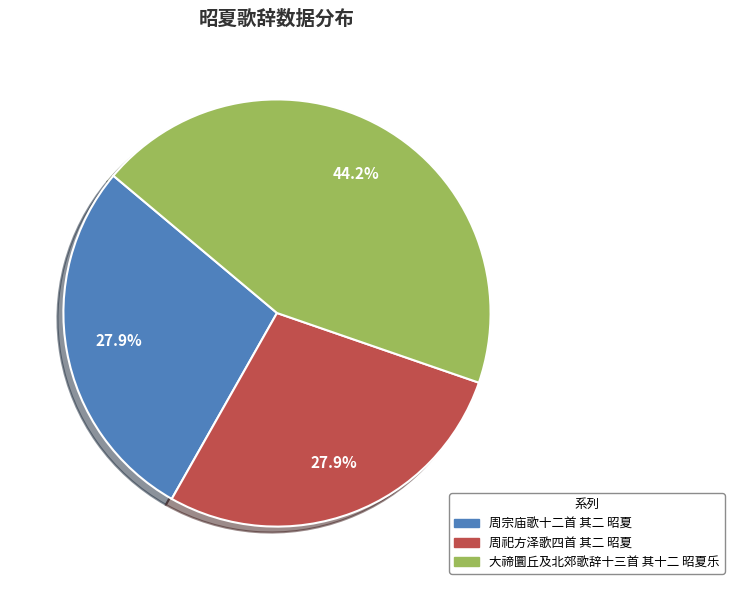

Between 大禘圜丘及北郊歌辞十三首 其十二 昭夏乐 and 周宗庙歌十二首 其二 昭夏, which is larger?

大禘圜丘及北郊歌辞十三首 其十二 昭夏乐